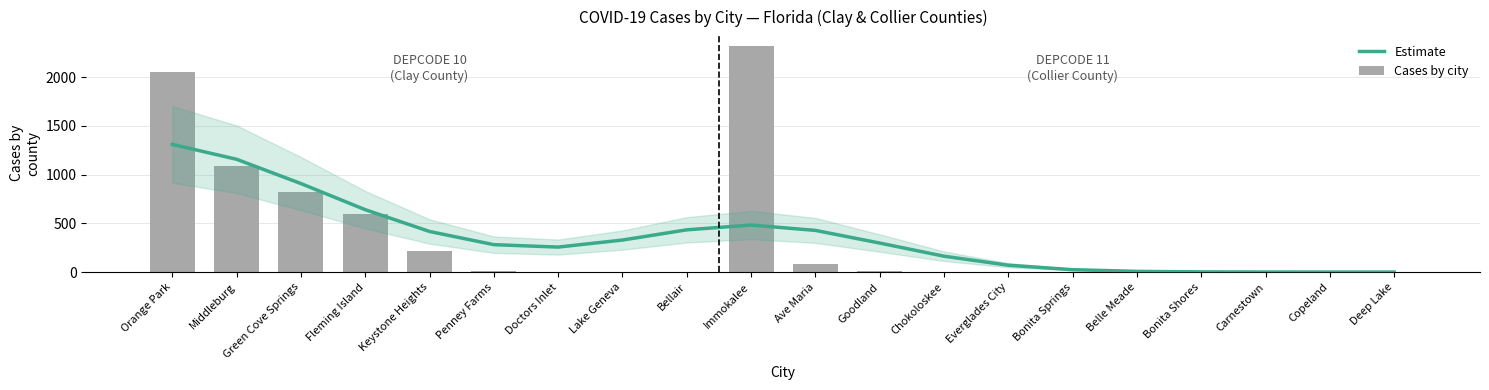

What is the difference between the maximum and second lowest values in the Estimate series?

1309.8